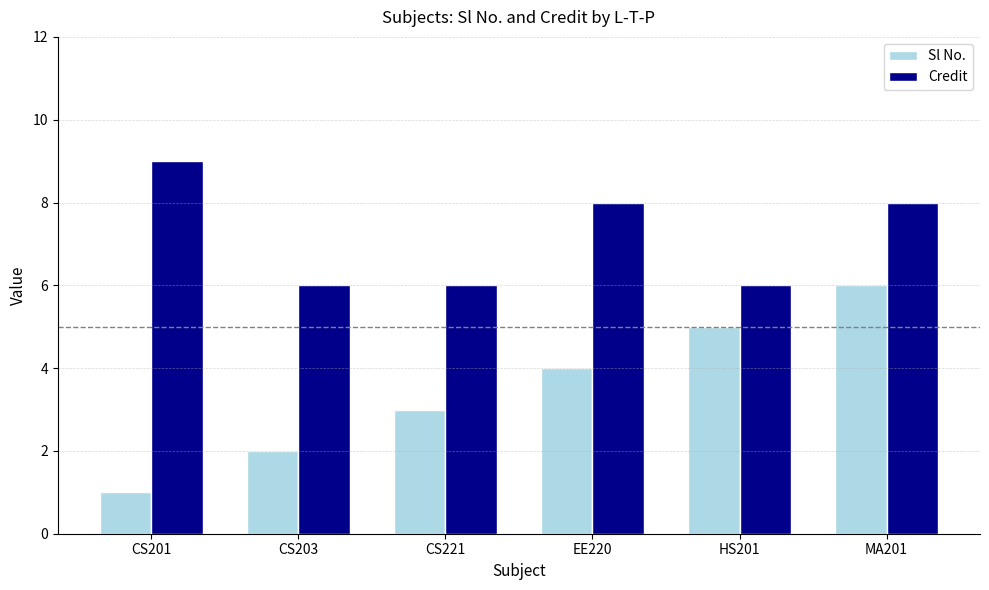

How many series are shown in this chart?

2